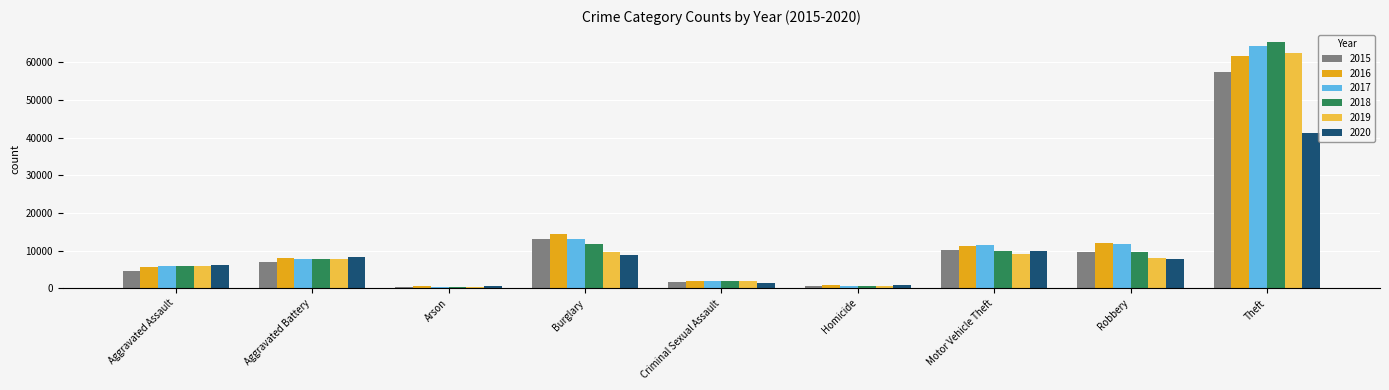

True or false: 2020 has a value of 8320 at Aggravated Battery.

True